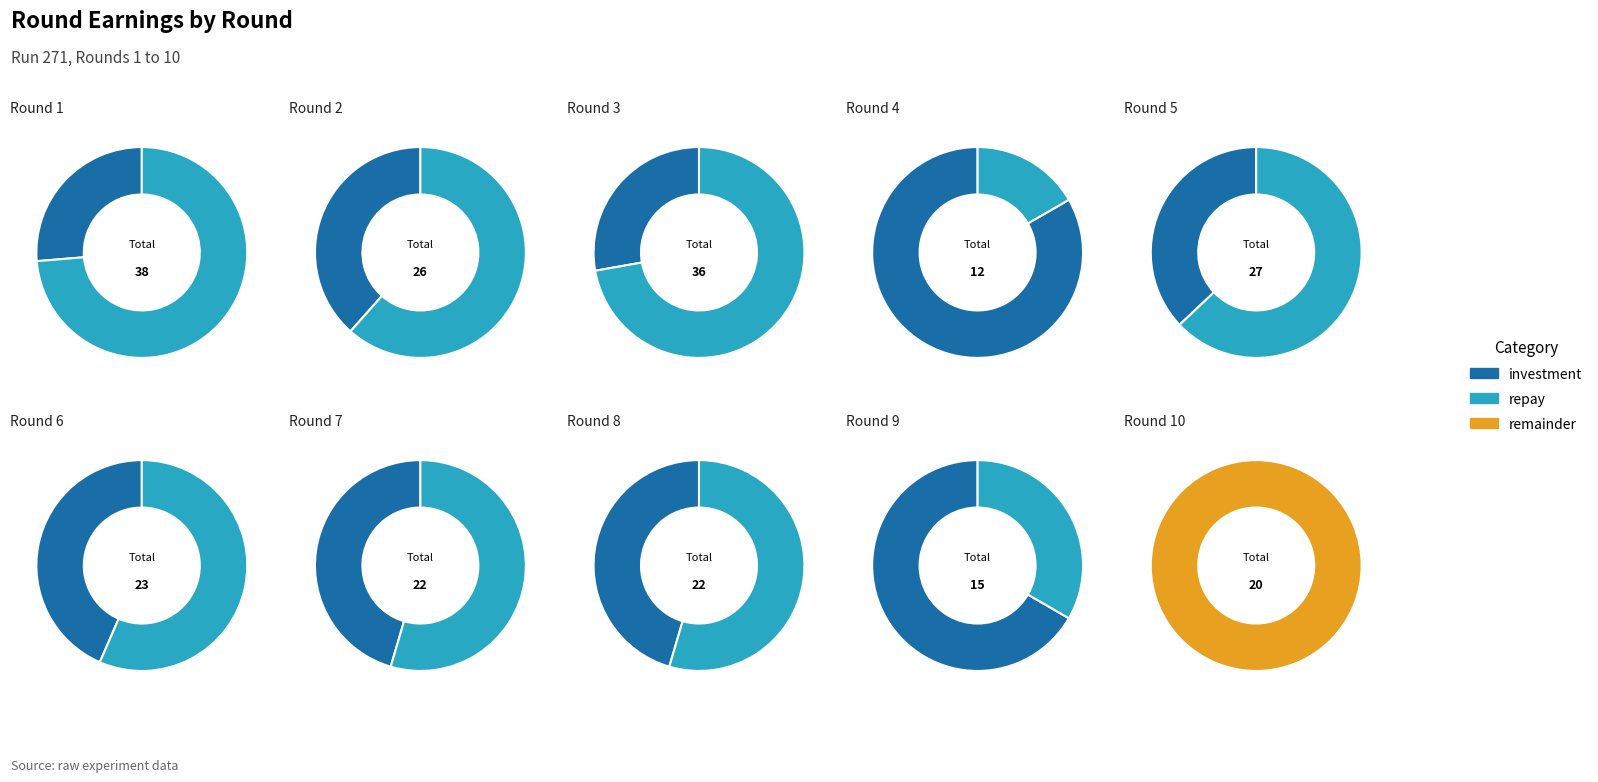

How many slices are in this pie chart?

10